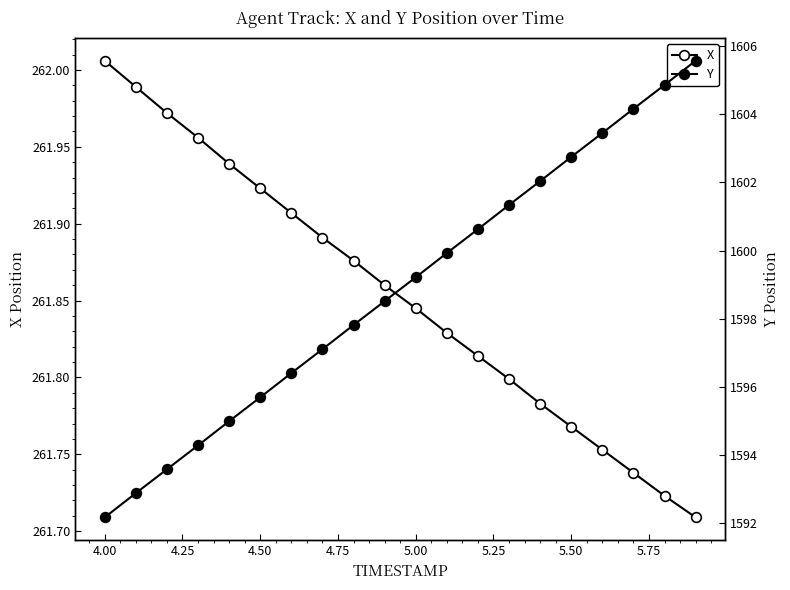

True or false: X and Y intersect in this chart.

False